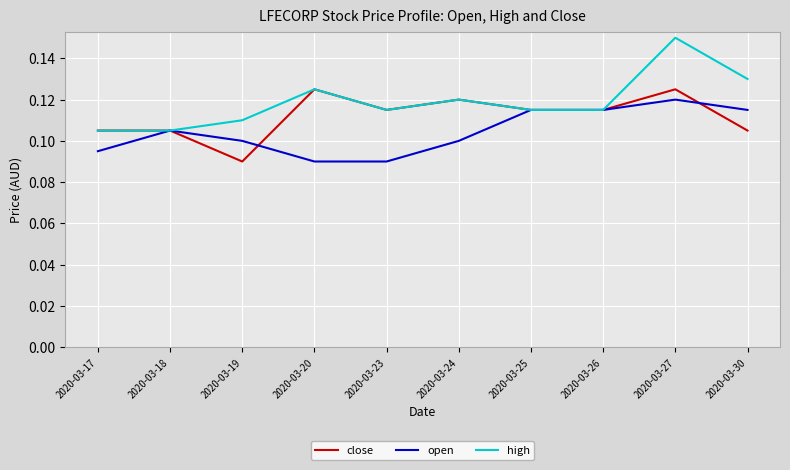

Which category has the highest value in the open series?

2020-03-27